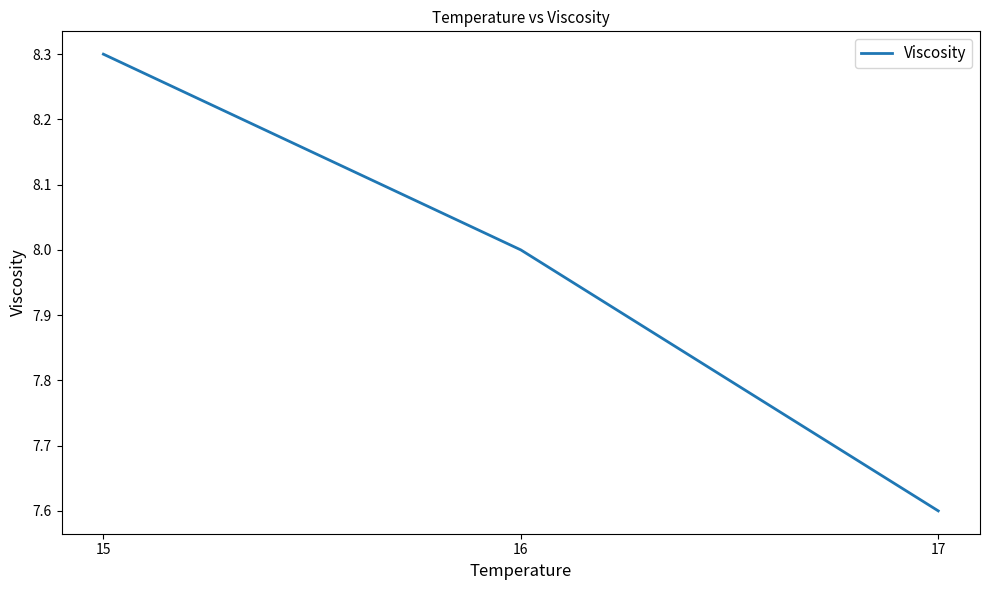

What is the ratio of the value at 15 to the value at 17?

1.1